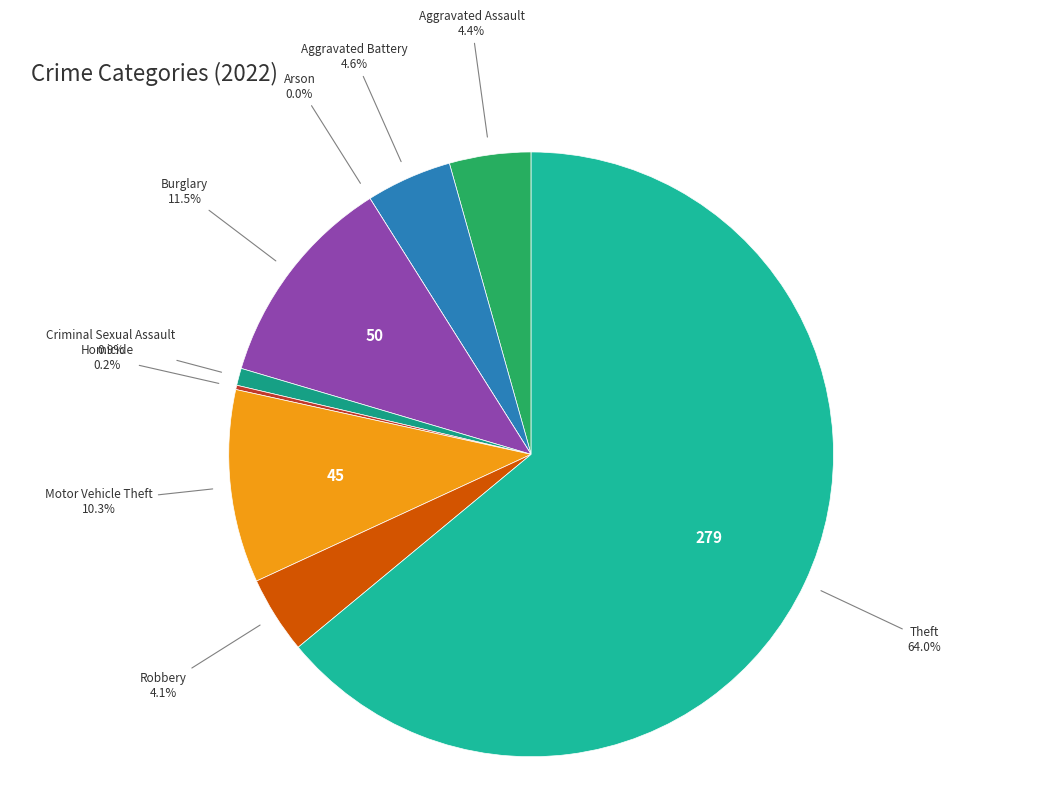

To the nearest percent, what portion does Criminal Sexual Assault represent?

1%